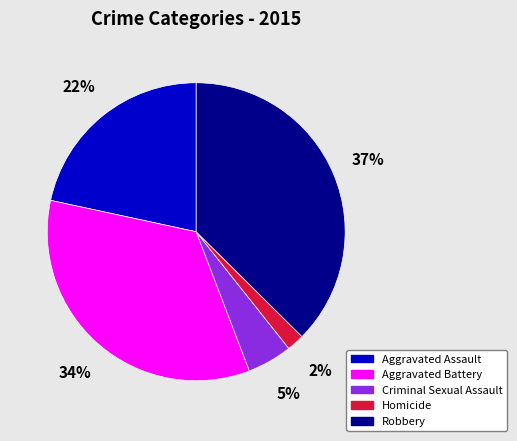

Does any single category account for the majority?

No